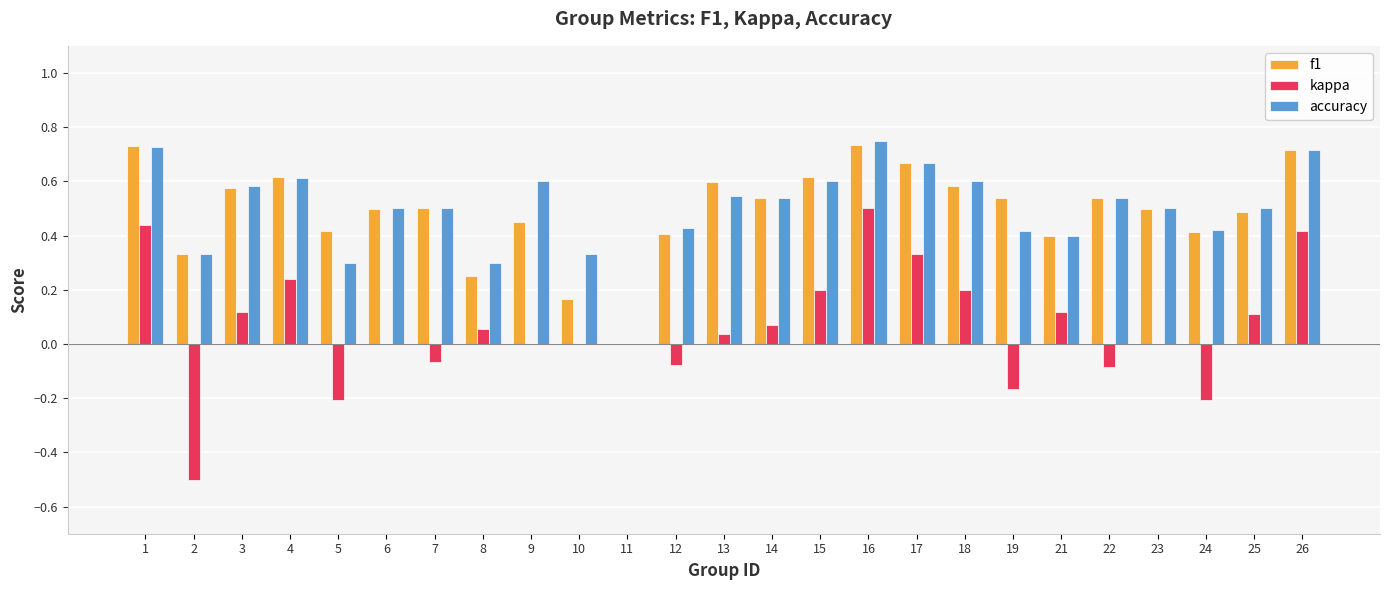

True or false: accuracy has a value of 0.3 at 23.

False